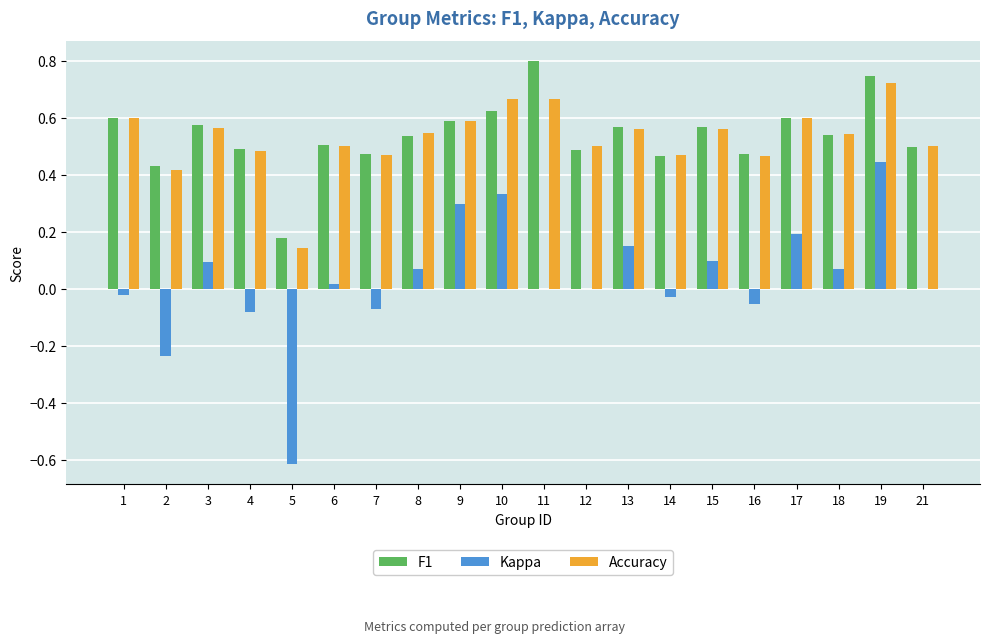

Where does the Kappa series first go above 0?

3